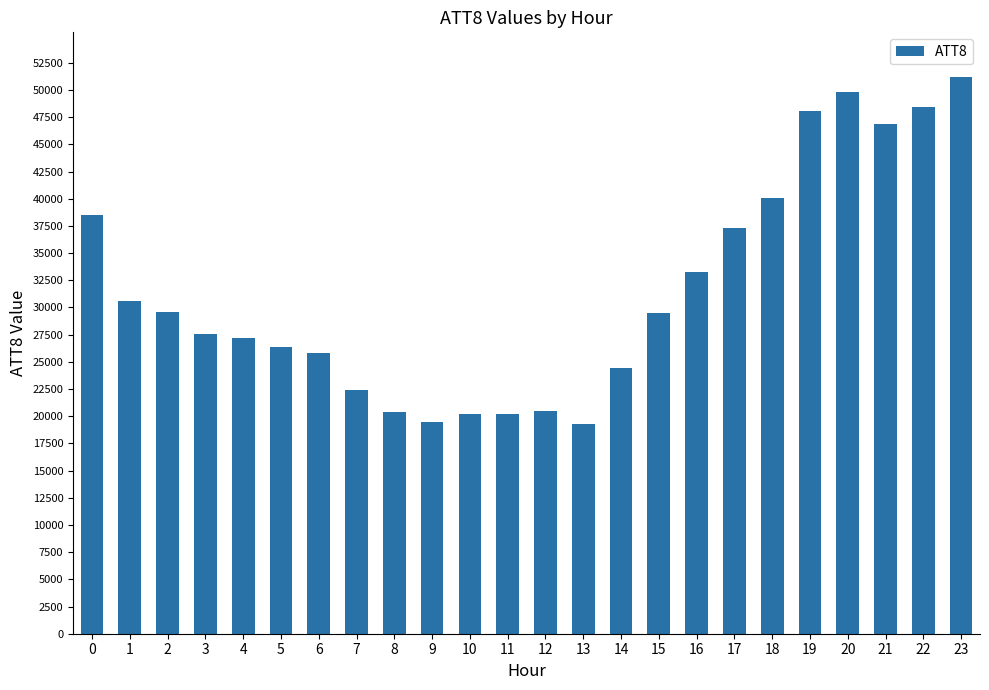

Between 16 and 1, which is larger?

16